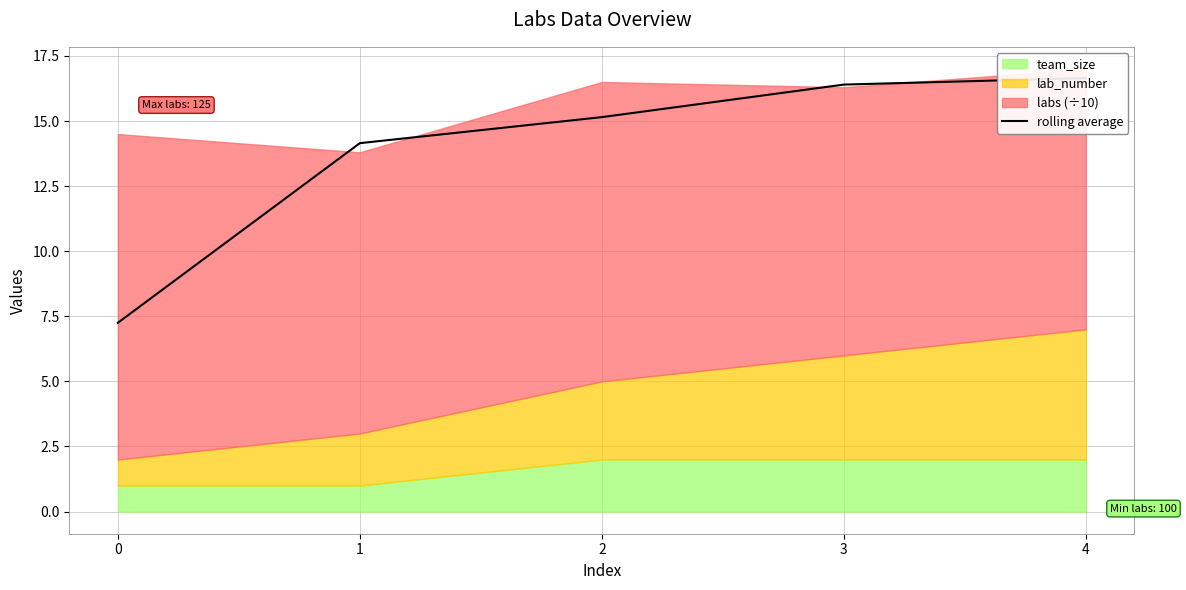

Count the number of categories in the chart.

5